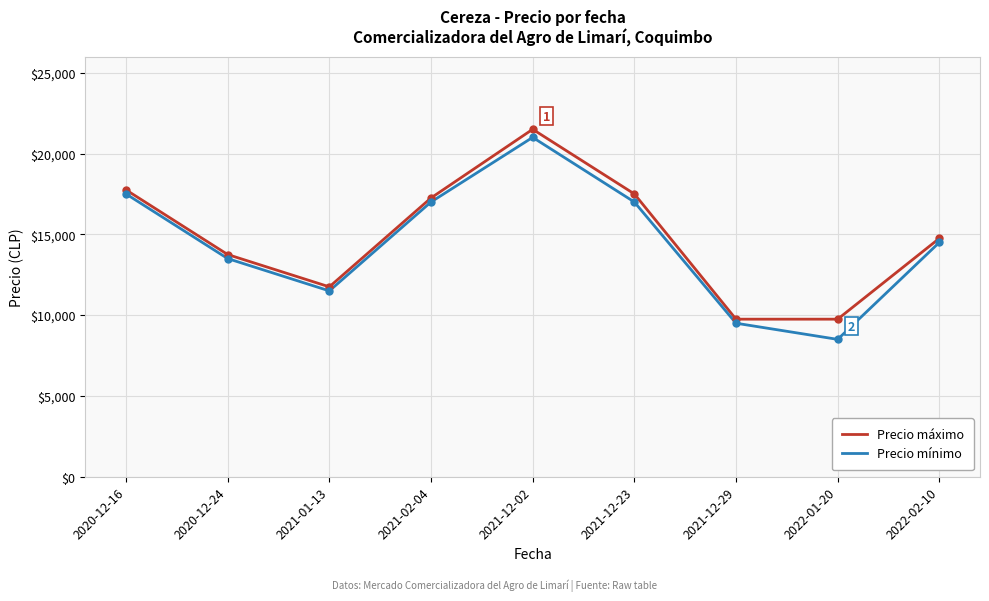

What is the difference between the second highest and second lowest values in the Precio máximo series?

8000